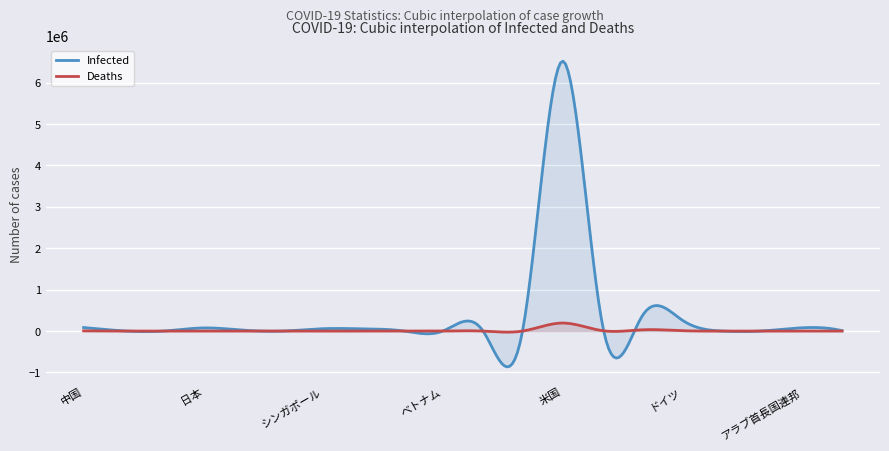

What value does the Infected series have at 香港, to the nearest 50?

4950